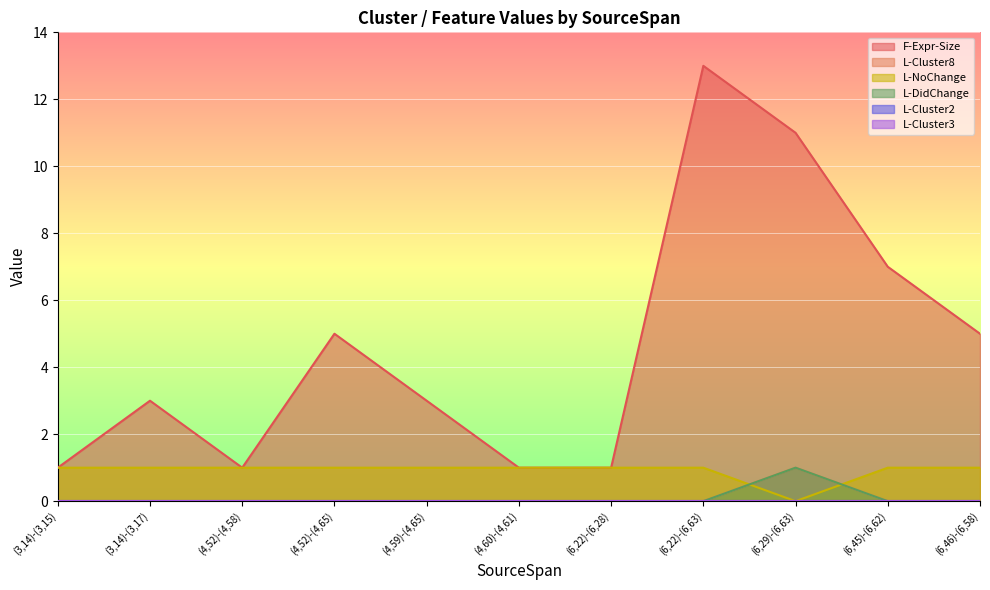

Count the F-Expr-Size values in the range 1 to 7.

9